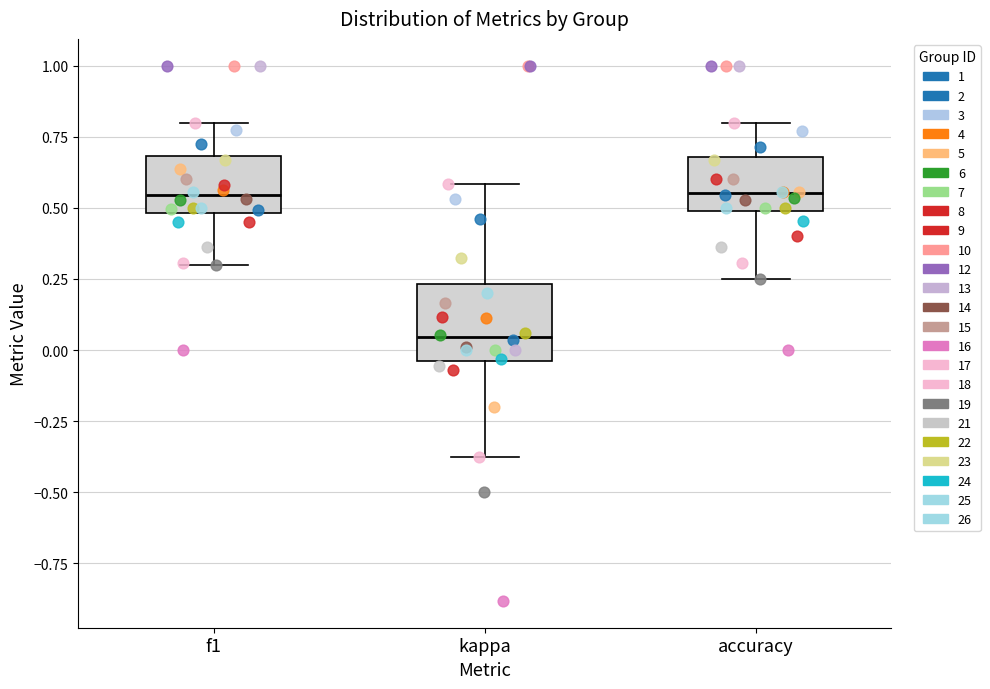

Reading left to right, read every box against the y-axis: the position of its median line, the range the box covers, and the ends of its whiskers. The values are not printed on the chart, so give them approximately, as read against the axis.

f1: median 0.55, box 0.50 to 0.70, whiskers 0.30 to 0.80
kappa: median 0.05, box -0.05 to 0.25, whiskers -0.40 to 0.60
accuracy: median 0.55, box 0.50 to 0.70, whiskers 0.25 to 0.80